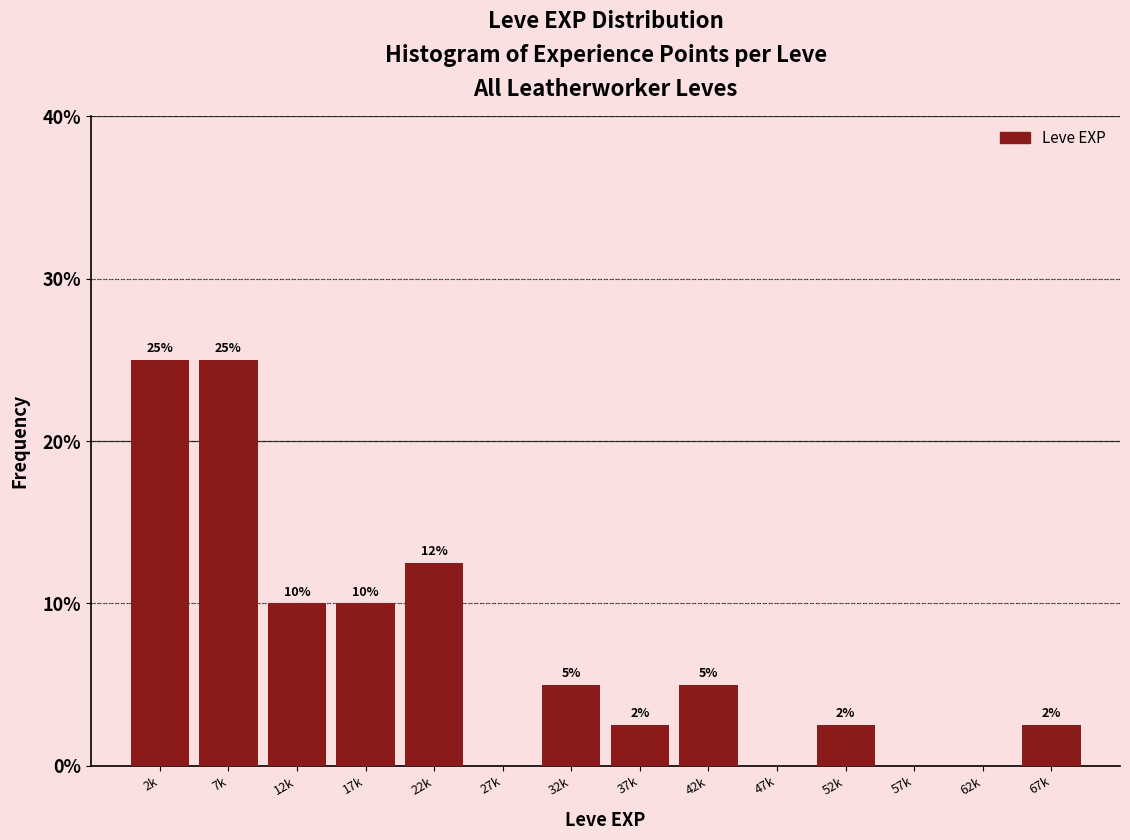

The chart shows a value of 12.5 at 22k. True or false?

True